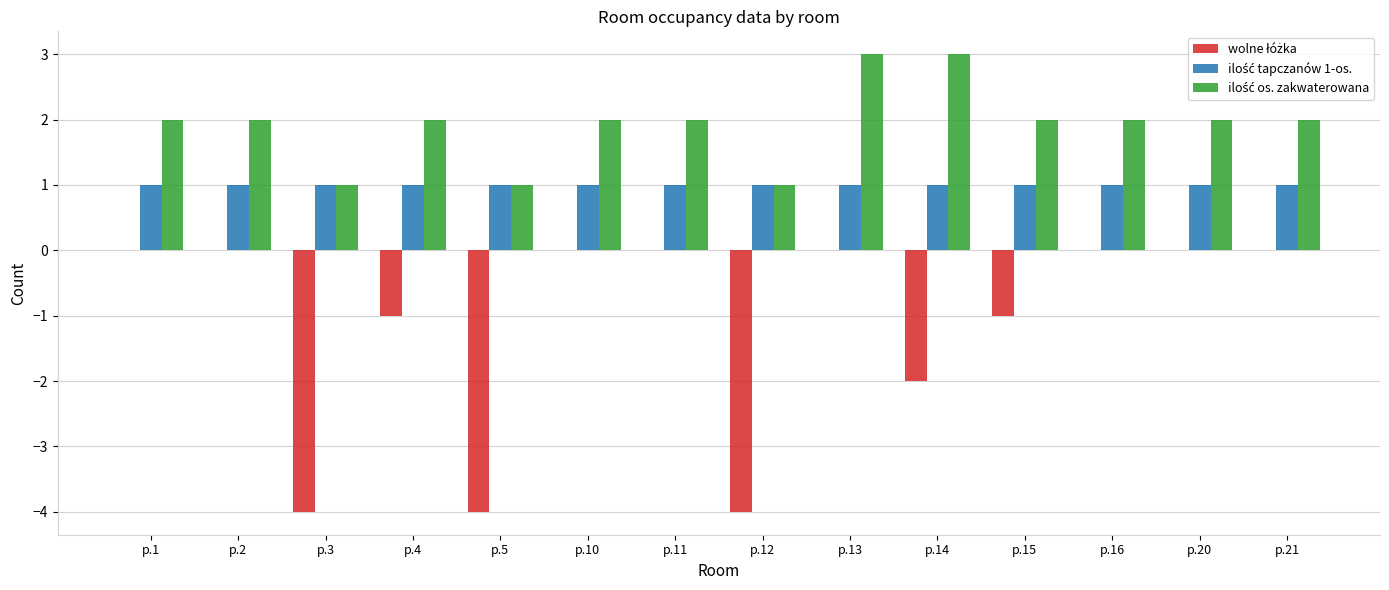

What is the greatest value displayed?

3